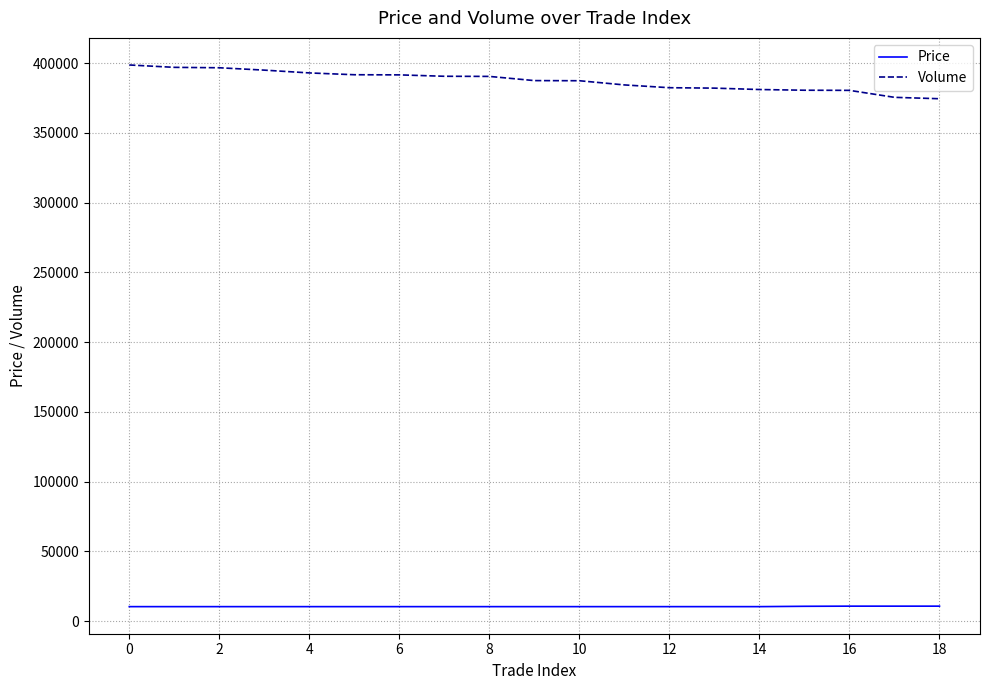

True or false: Volume and Price intersect in this chart.

False